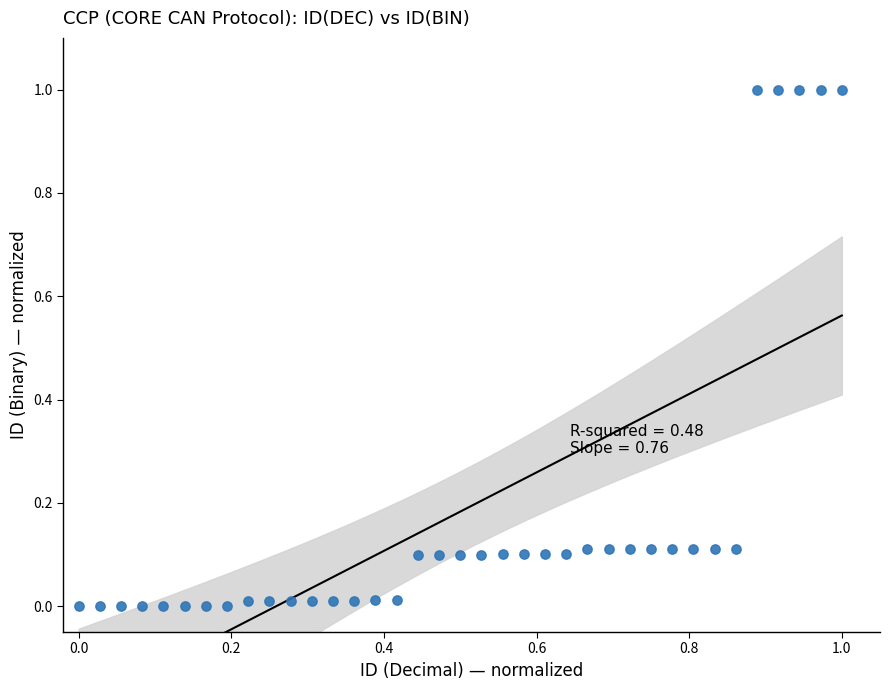

What is the range of X values (max minus min)?

1.0